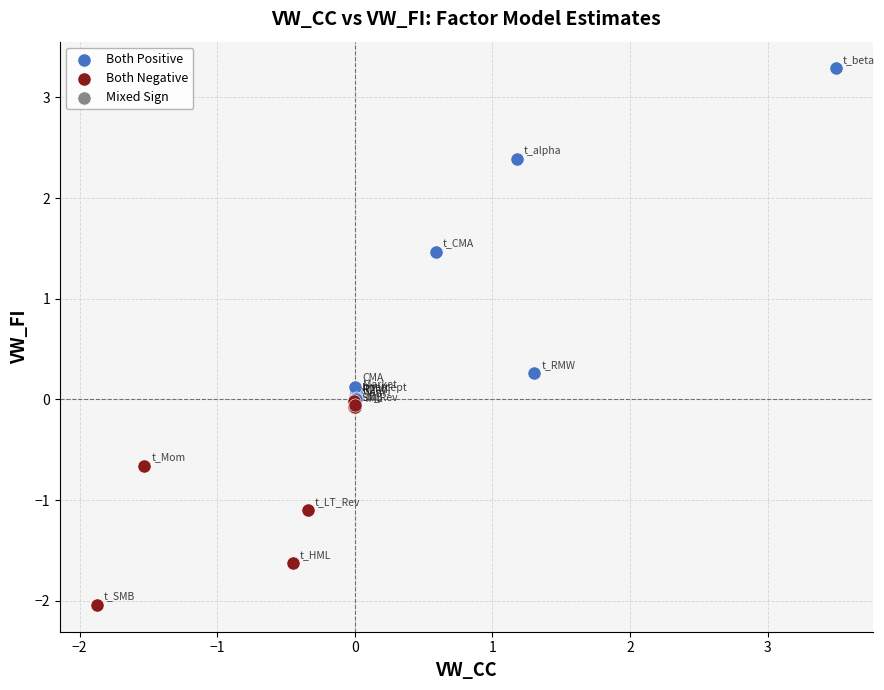

Which series contains the highest Y value?

Both Positive